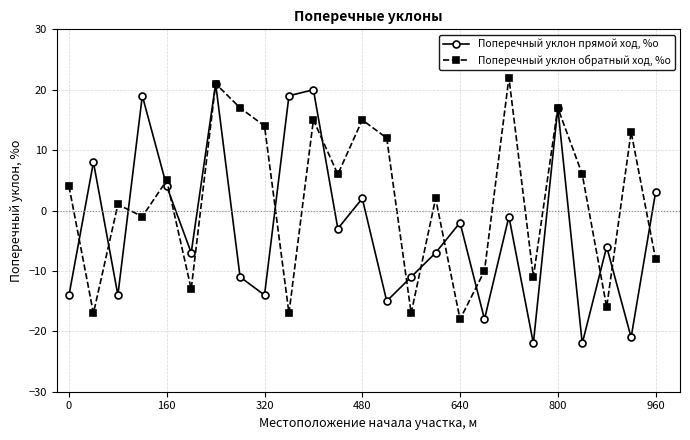

What are all the series names shown in the legend?

Поперечный уклон прямой ход, %о, Поперечный уклон обратный ход, %о